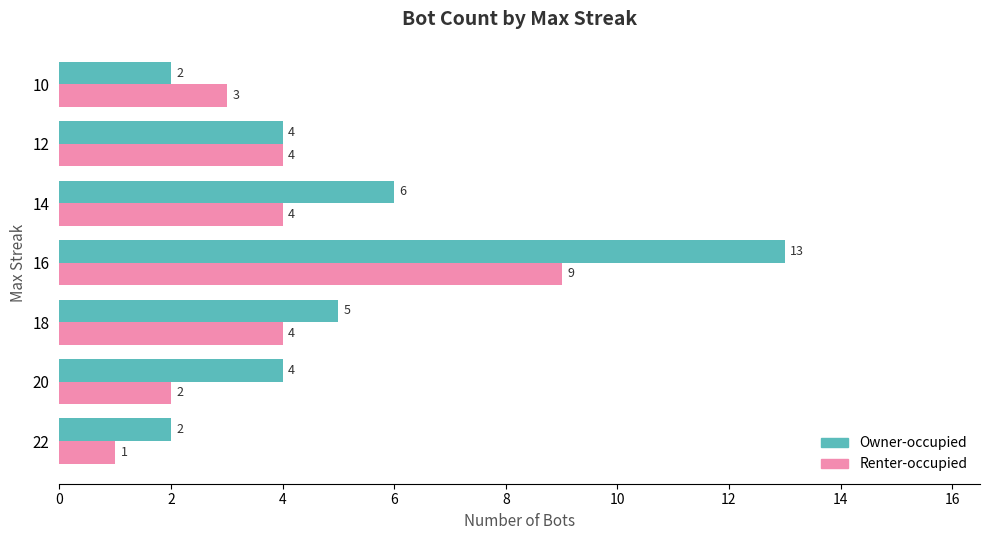

What is the difference between the maximum and minimum values in the Owner-occupied series?

11